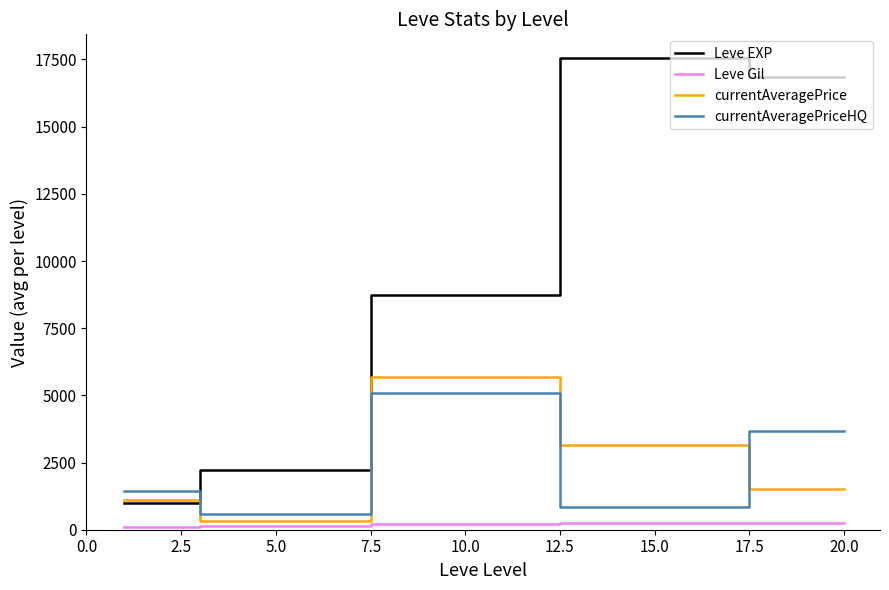

What is the greatest value displayed?

17563.3